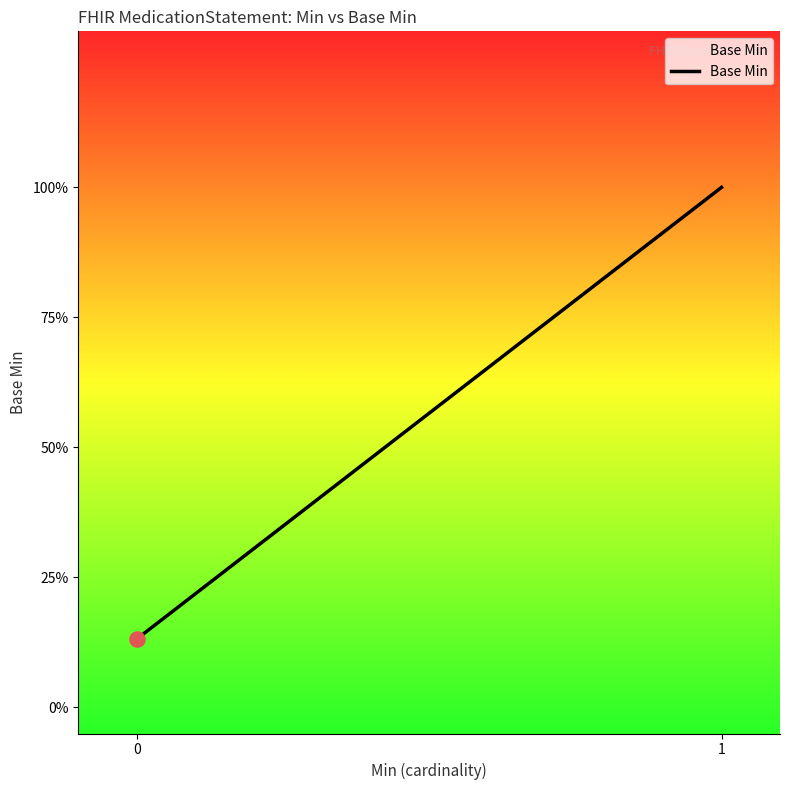

What is the change in value from 0 to 1?

+0.9